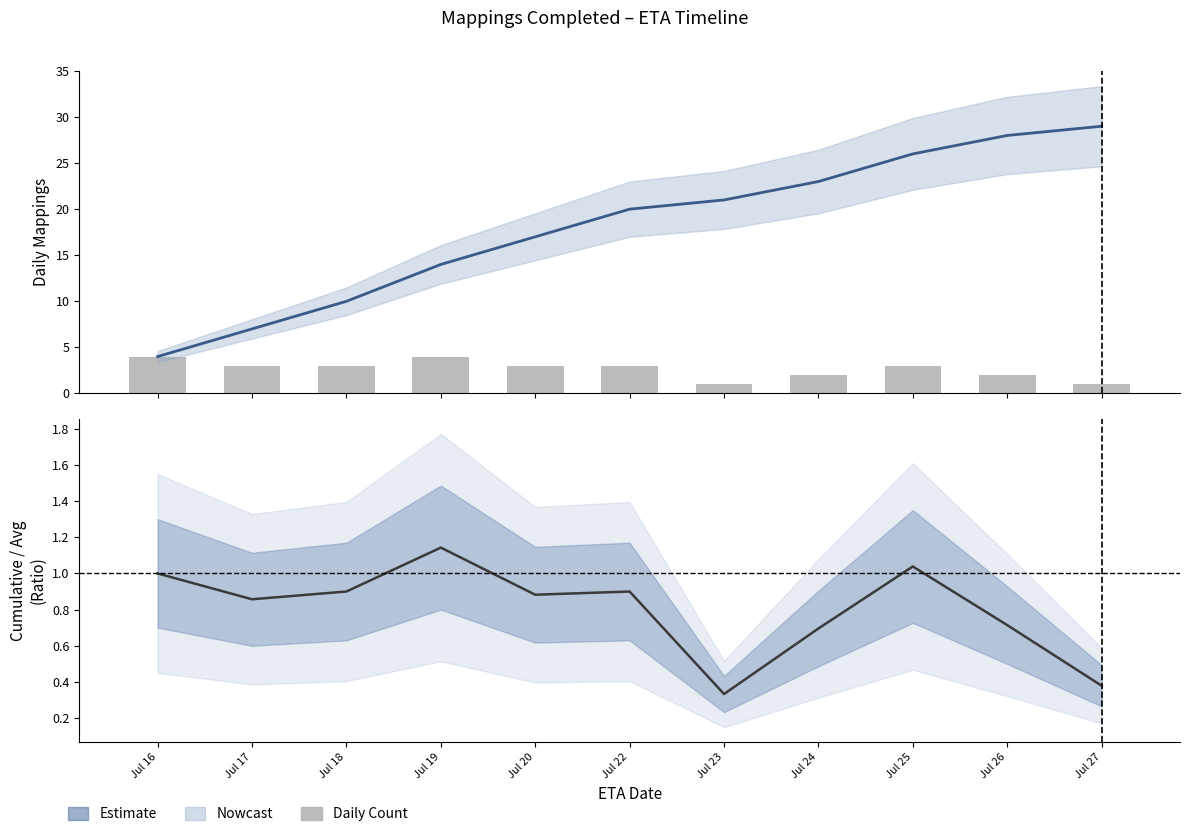

True or false: Ratio (Estimate) has a value of 0.7 at Jul 26.

True